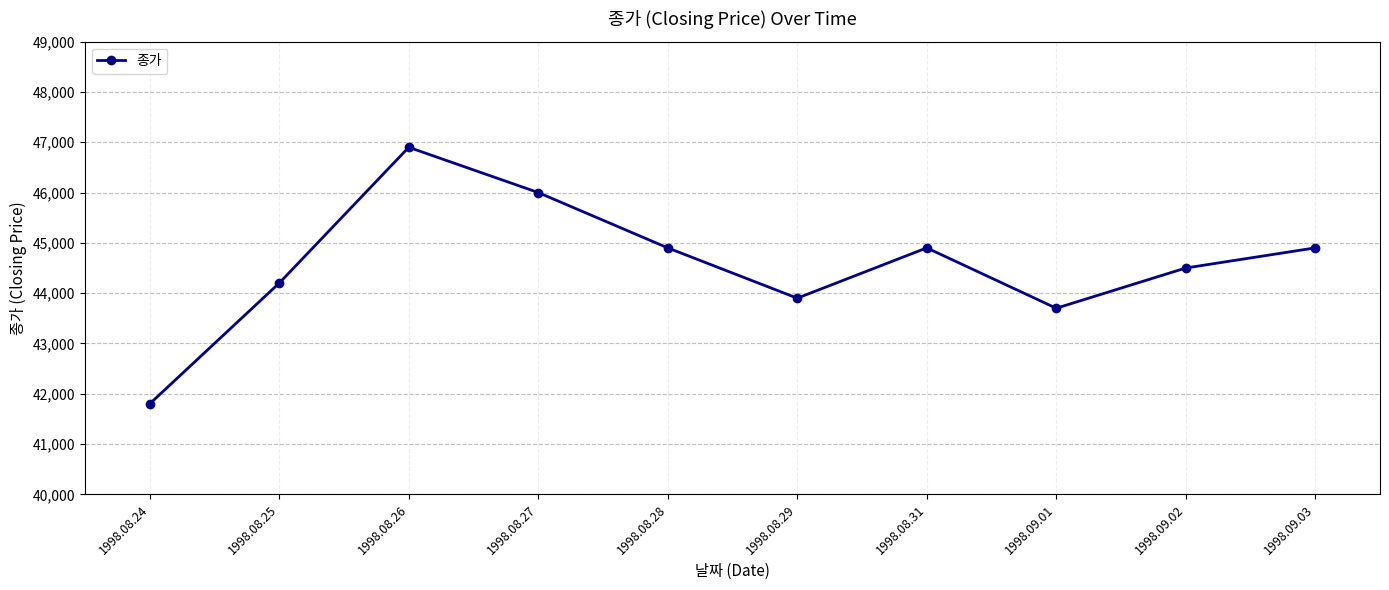

What position from the right is 1998.09.01?

3